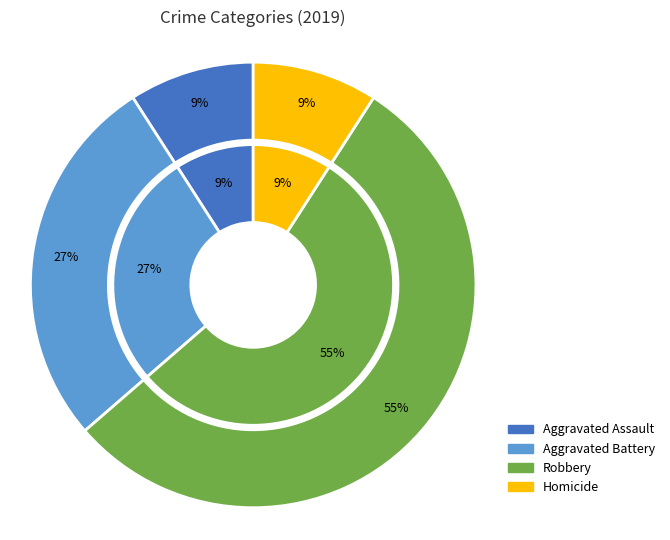

To the nearest percent, what portion does Robbery represent?

55%